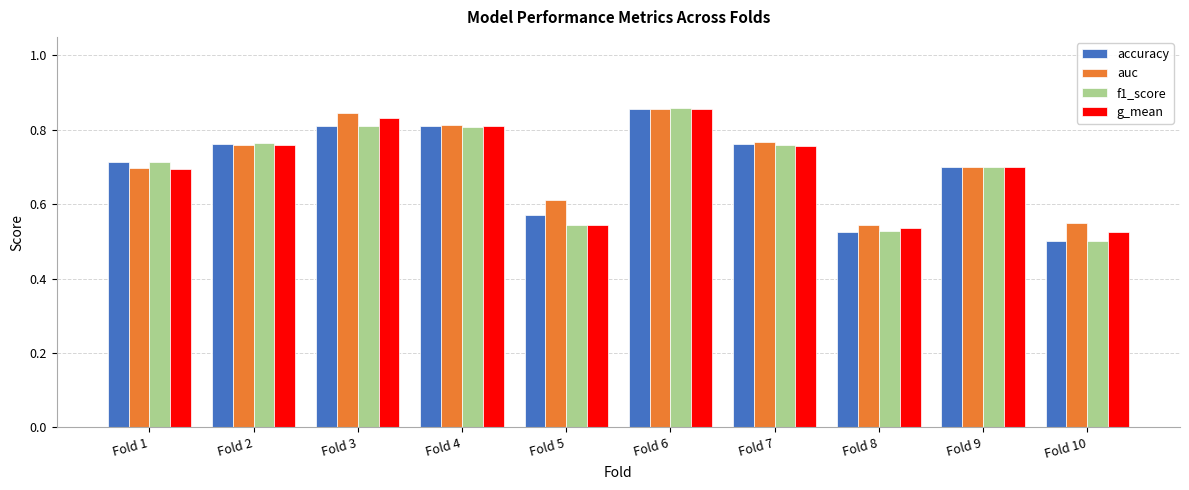

What is the spread (max minus min) of values at Fold 5?

0.1